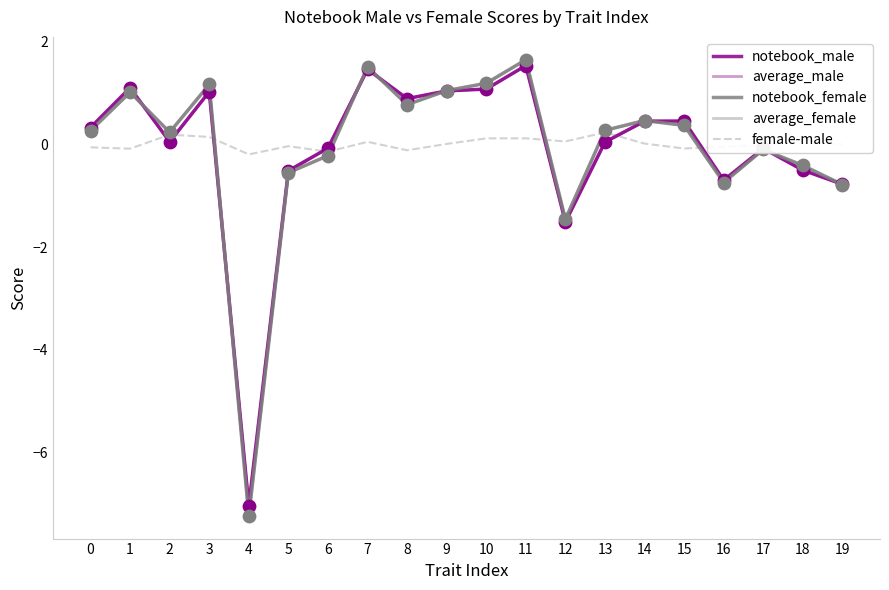

Which series has the largest total across all categories?

female-male